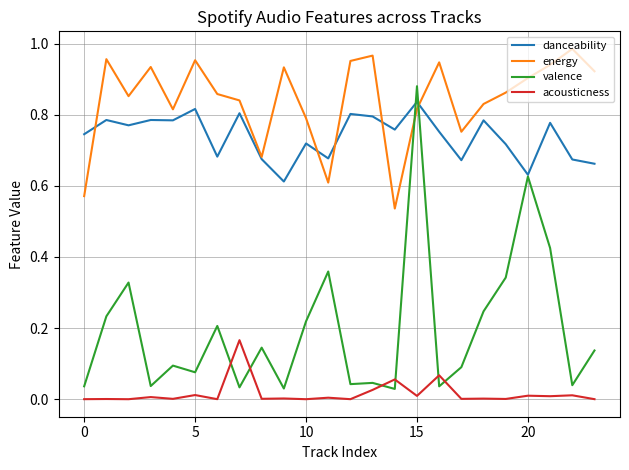

Which series has the largest range (max minus min)?

valence